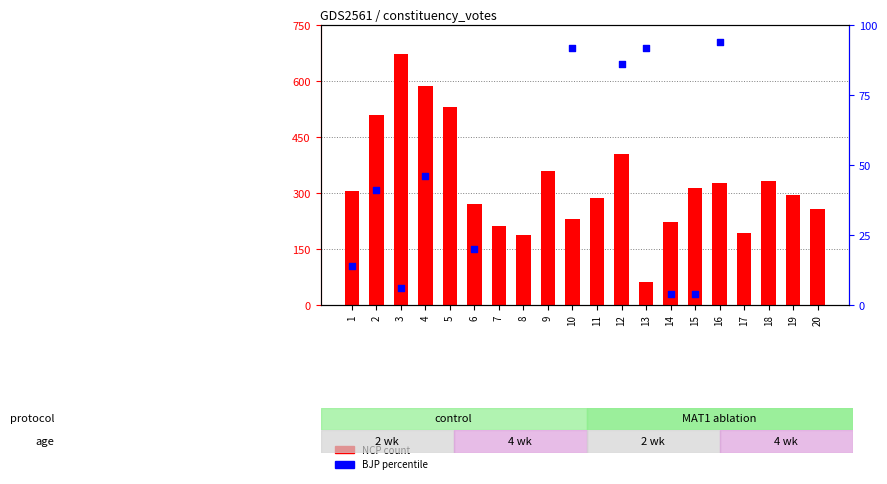

Which series has the largest total across all categories?

NCP